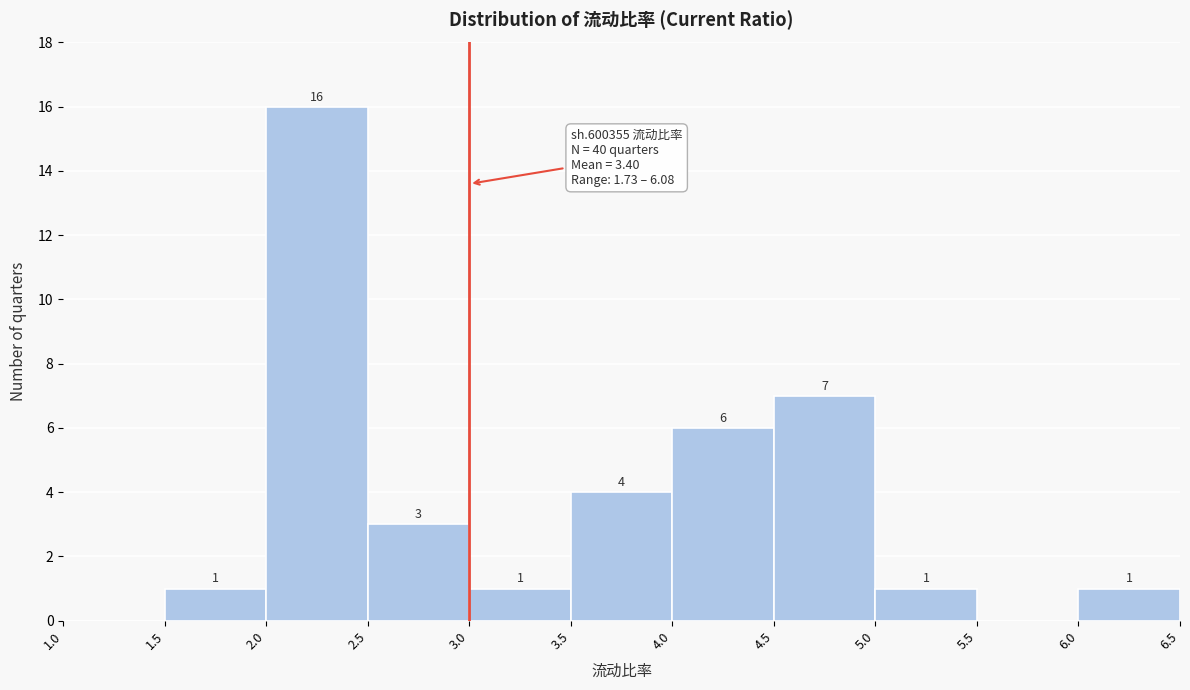

Over which range of the x-axis is the bar tallest?

2.0 to 2.5